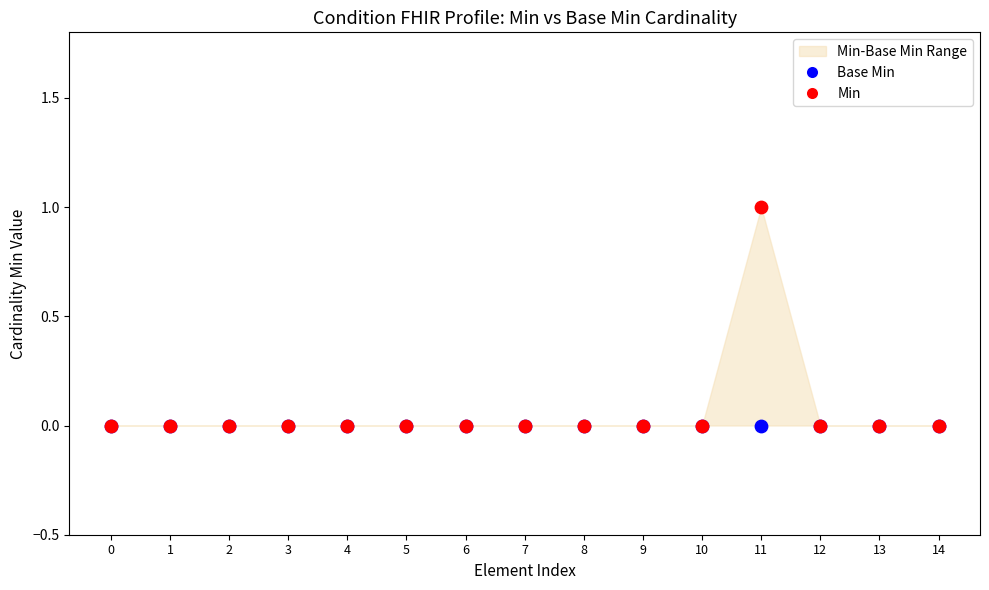

Which series has the widest spread of Y values?

Min